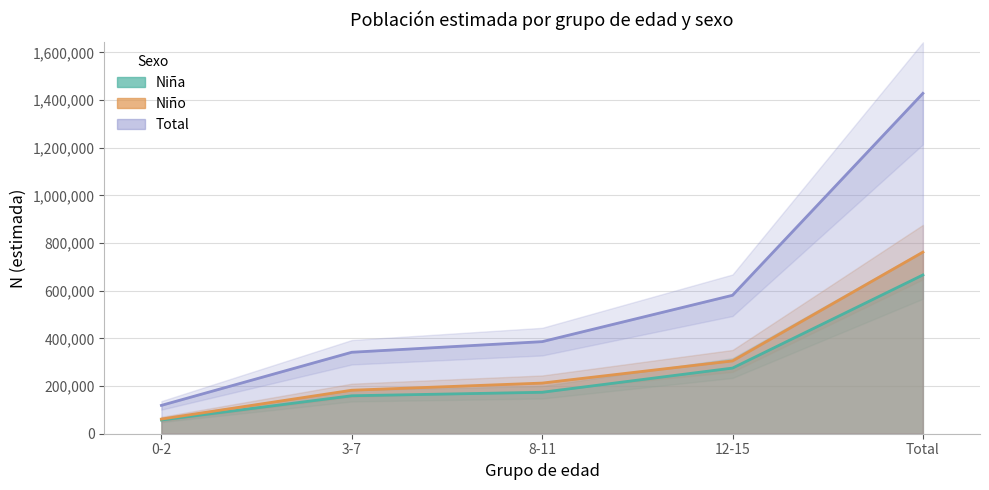

Reading right to left, extract all data points from this chart.

Nina_N_estimada: 666155	275458	173888	159299	57511
Nino_N_estimada: 761972	305483	212490	182554	61444
Total_N_estimada: 1428127	580940	386378	341853	118955